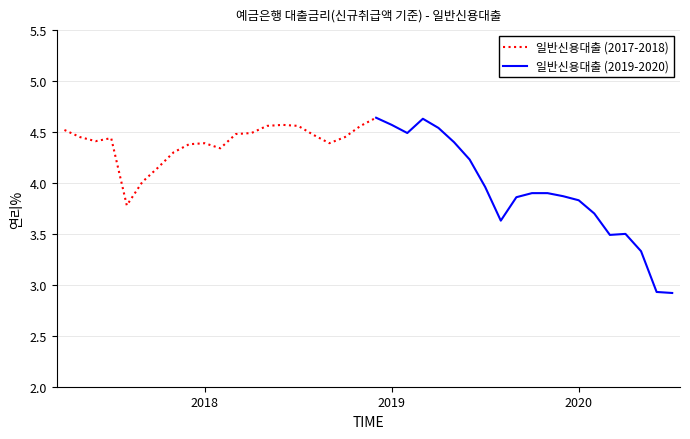

Count the number of categories in the chart.

40